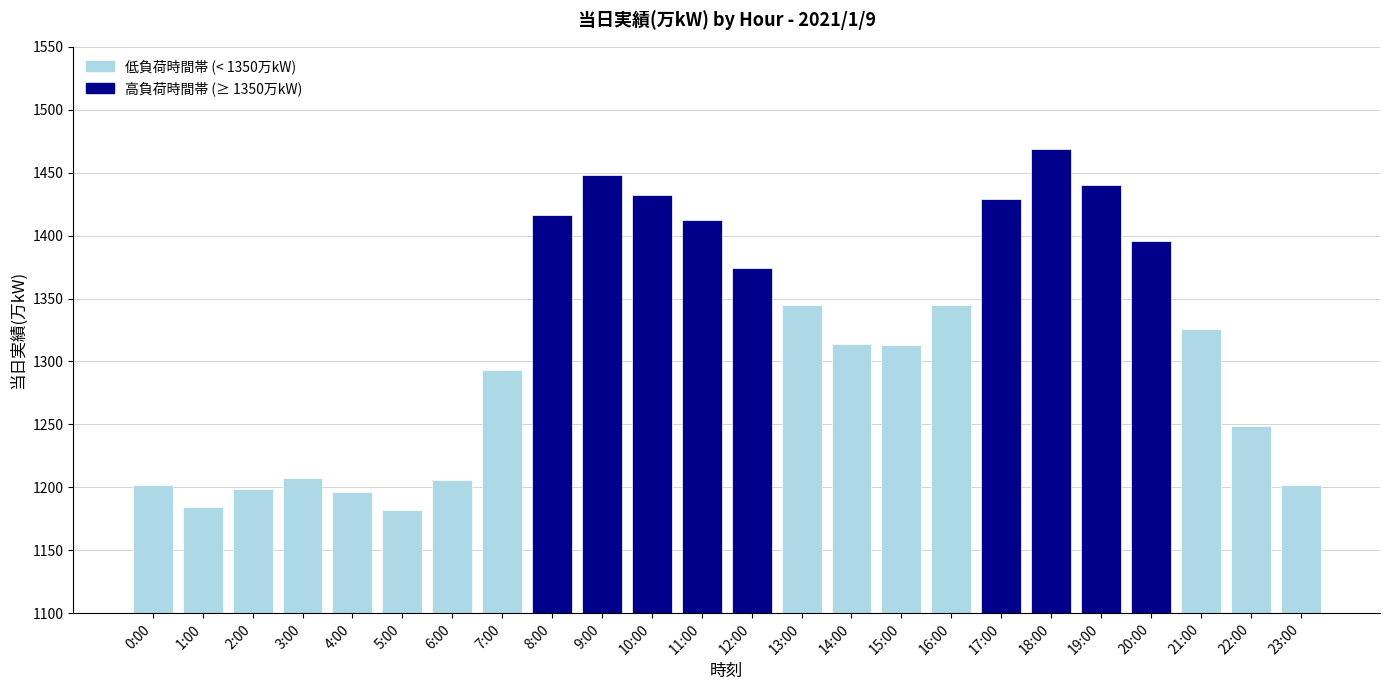

The value at 11:00 is 690. True or false?

False